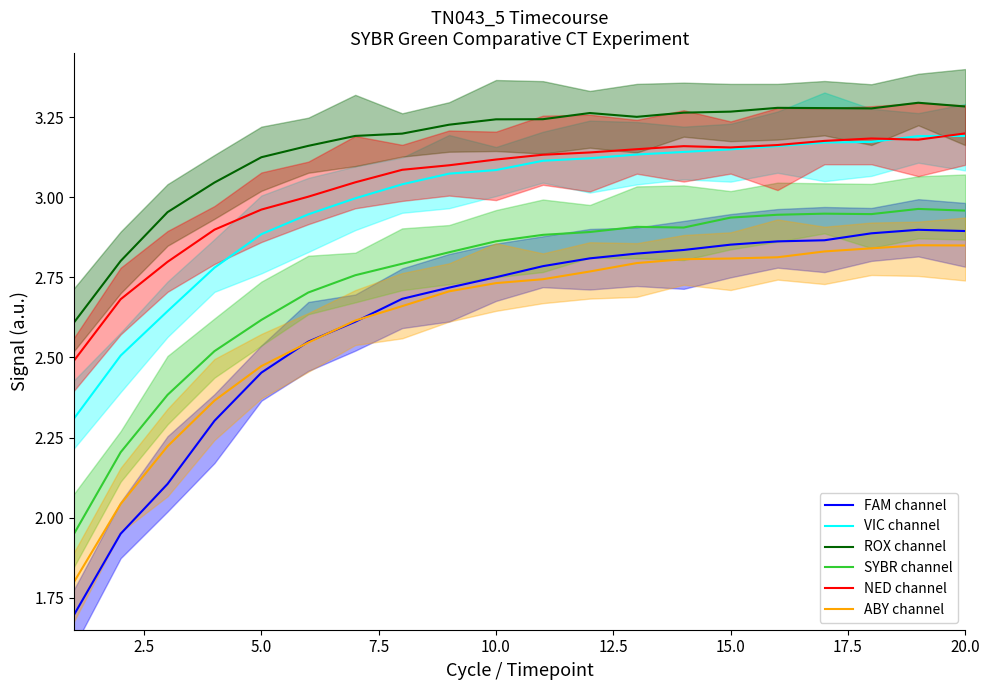

Does the chart display data point markers on the line(s)?

No